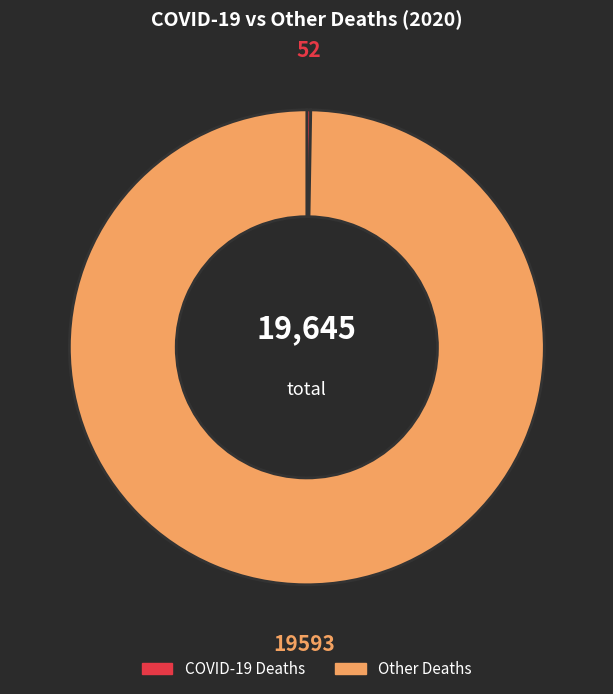

Is it true that Other Deaths is 87% of the pie?

False